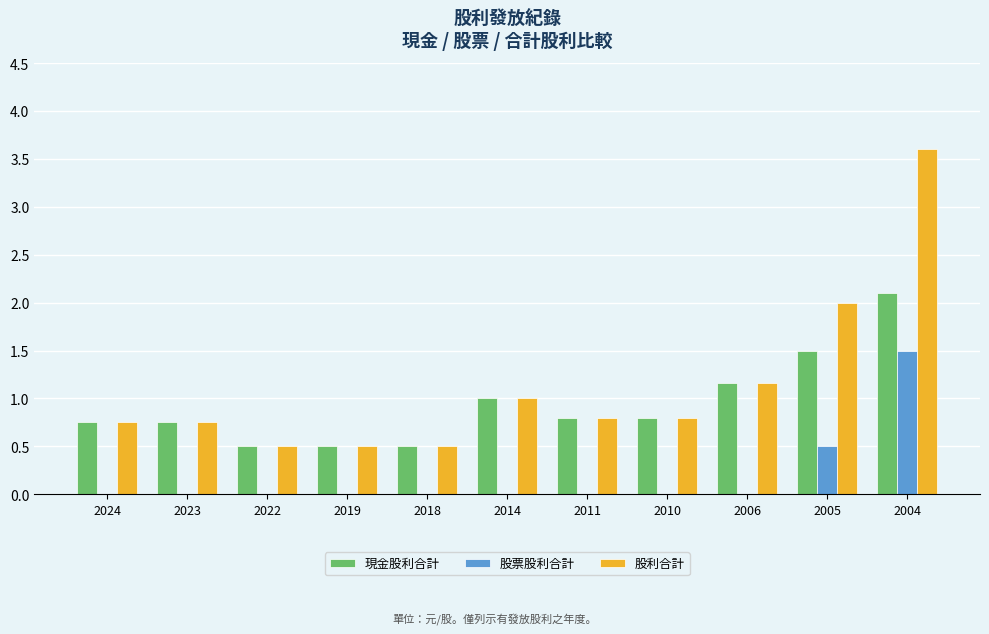

Between 2006 and 2004, which series saw the biggest shift?

股利合計